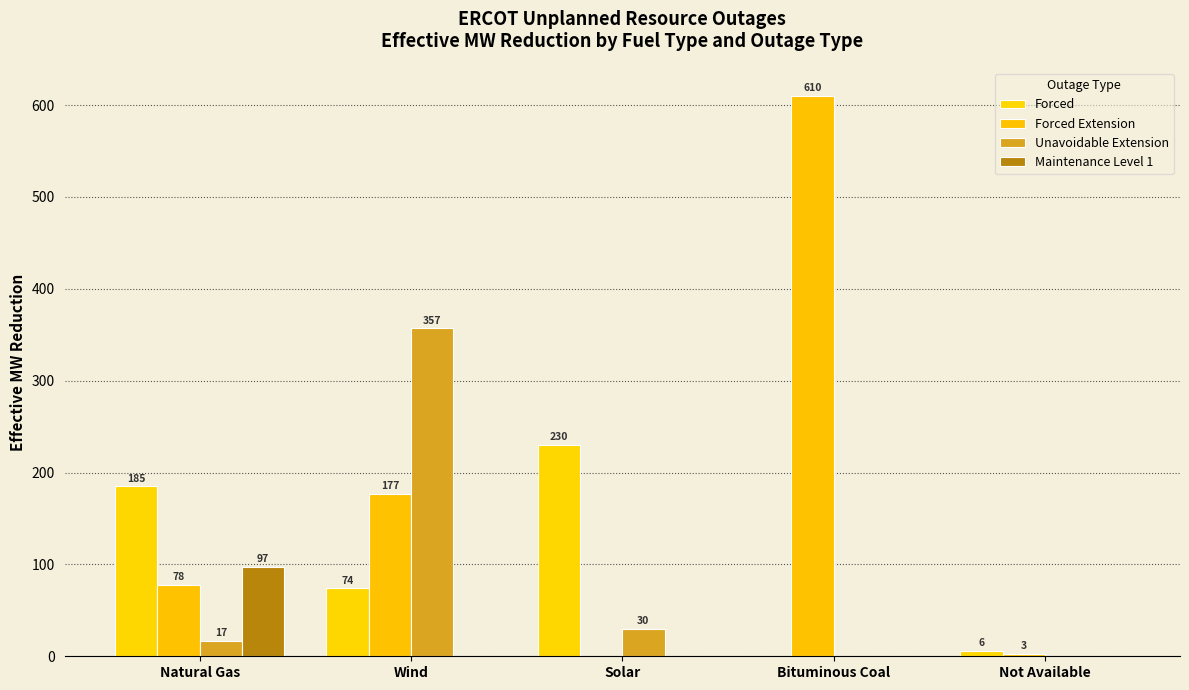

Which label corresponds to the smallest value in the chart?

Bituminous Coal